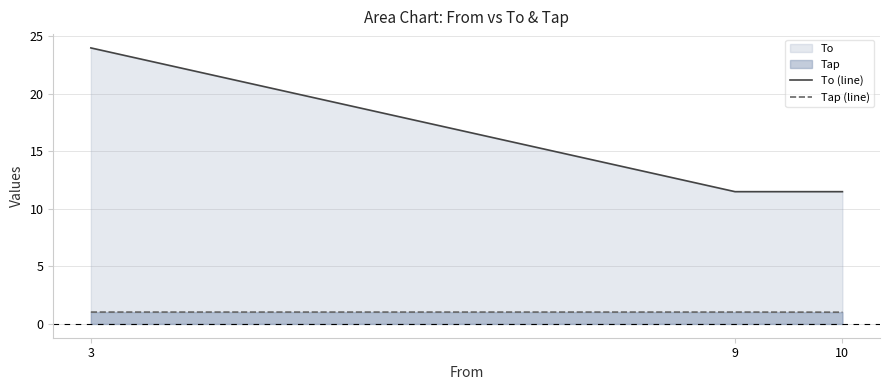

Reading left to right, list all the values displayed in this chart.

To (line): 24.0	11.5	11.5
Tap (line): 1.0	1.0	1.0